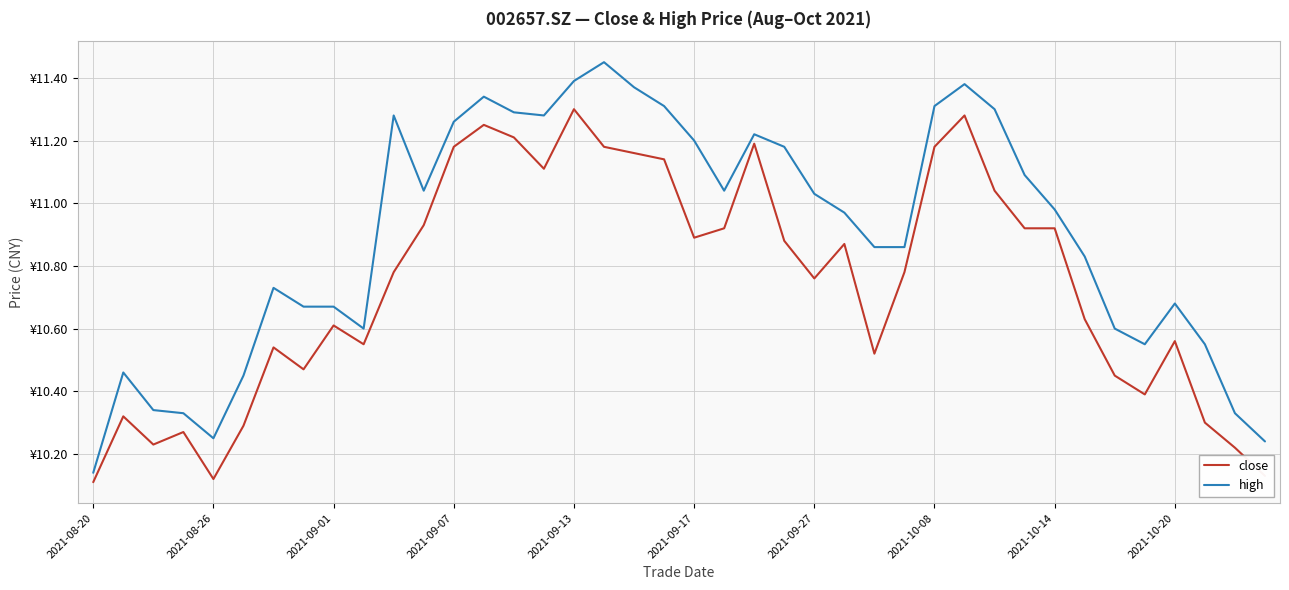

Where is close nearest to the value 10?

2021-08-20